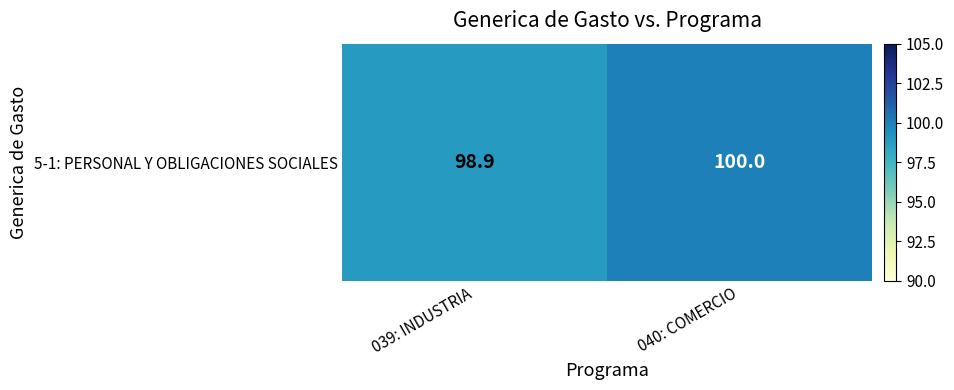

What is the minimum value shown in the chart?

98.9